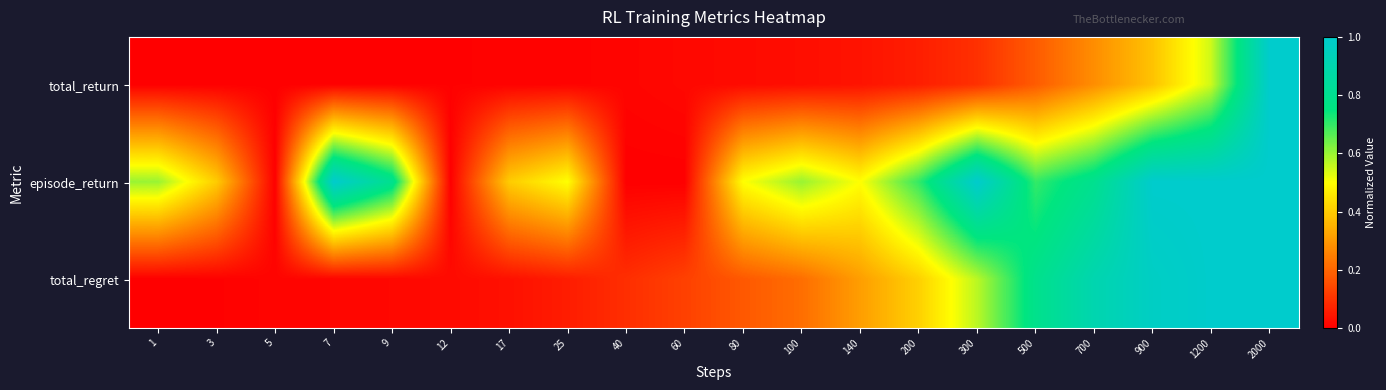

Reading left to right, what are all the values shown in this chart?

total_return: 1=0.0	3=0.0	5=0.0	7=0.0	9=0.0	12=0.0	17=0.0	25=0.0	40=0.0	60=0.0	80=0.0	100=0.0	140=0.0	200=0.1	300=0.1	500=0.2	700=0.3	900=0.4	1200=0.5	2000=1.0
episode_return: 1=0.6	3=0.4	5=0.0	7=1.0	9=0.8	12=0.0	17=0.4	25=0.5	40=0.0	60=0.0	80=0.5	100=0.6	140=0.5	200=0.7	300=1.0	500=0.7	700=0.8	900=1.0	1200=1.0	2000=1.0
total_regret: 1=0.0	3=0.0	5=0.0	7=0.0	9=0.0	12=0.0	17=0.0	25=0.1	40=0.1	60=0.1	80=0.2	100=0.2	140=0.3	200=0.4	300=0.6	500=0.8	700=0.9	900=1.0	1200=1.0	2000=1.0